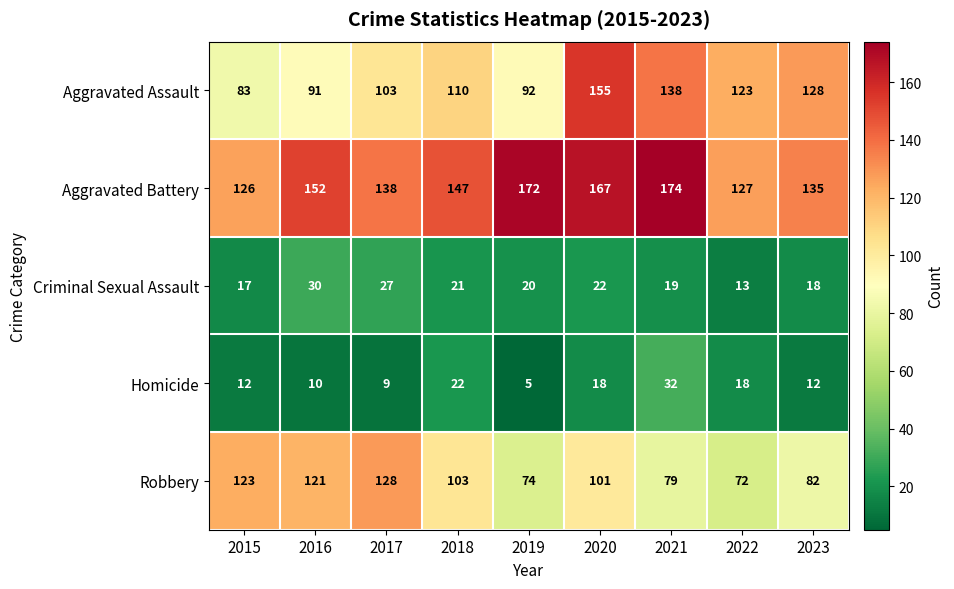

Which label corresponds to the largest value in the chart?

2021